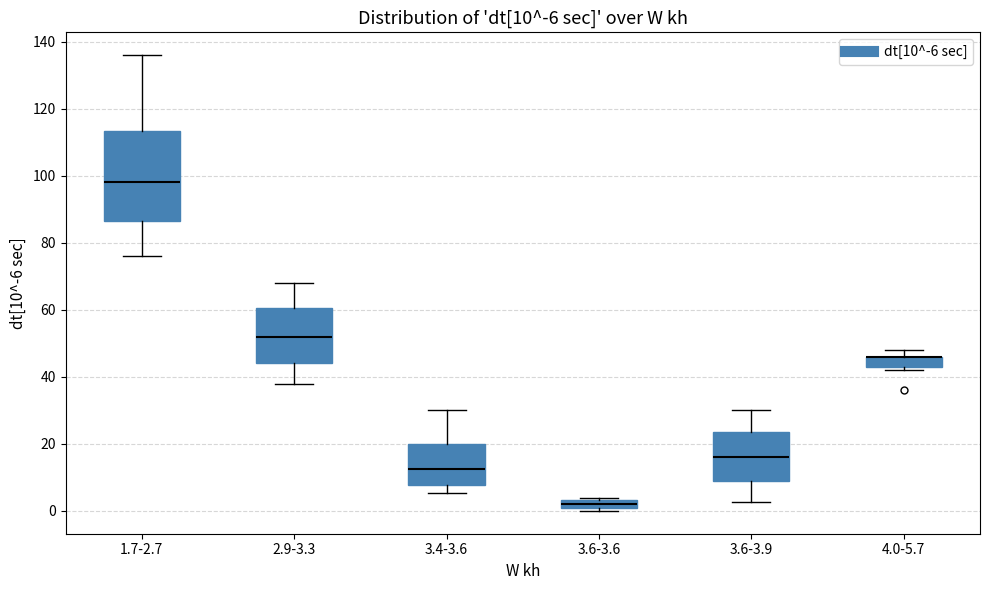

Comparing the boxes themselves (not the whiskers), which one is the tallest?

1.7-2.7